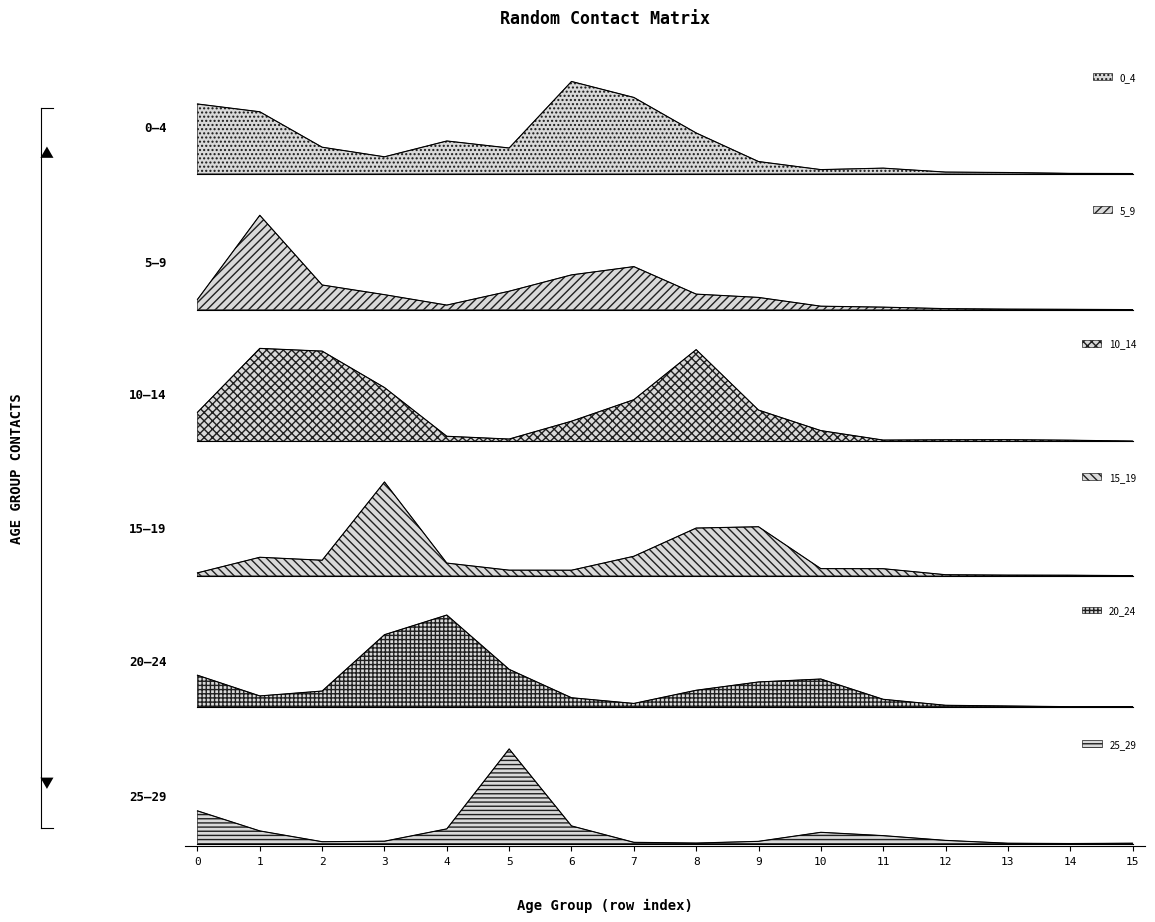

Which series changed the most between 0 and 2?

10_14